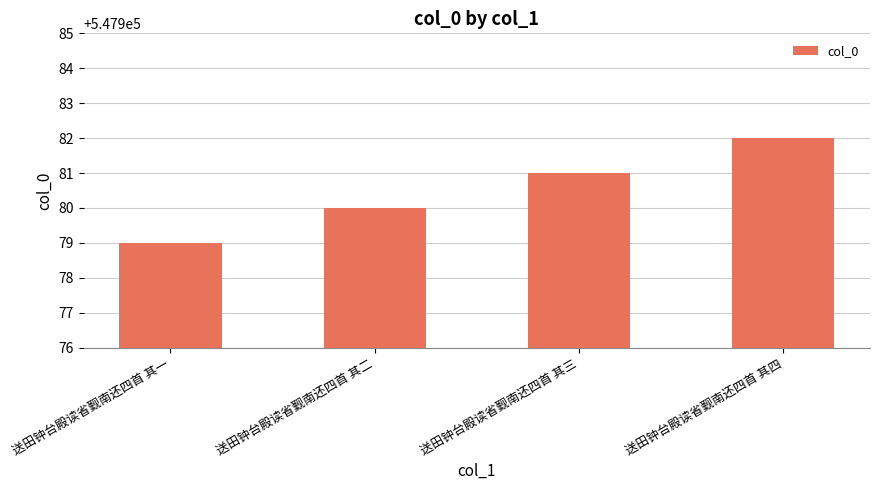

How many values are below 547981?

2